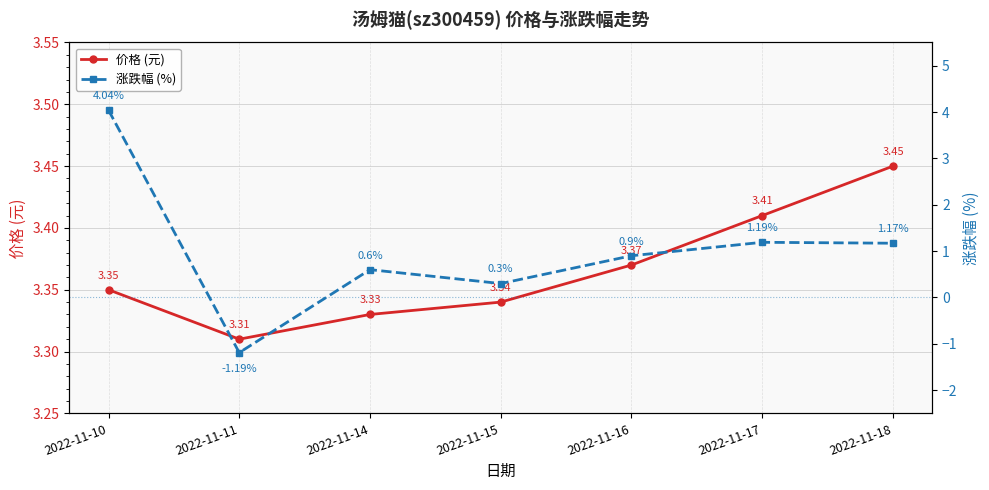

Is this an area chart (filled region under the line)?

No